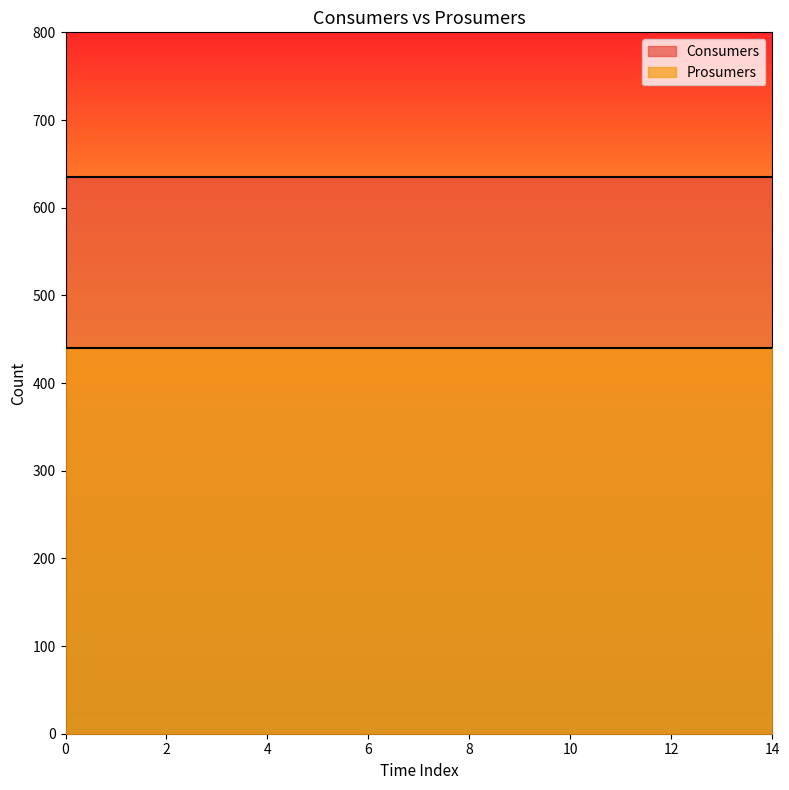

Reading left to right, list all the values displayed in this chart.

Consumers: 635	635	635	635	635	635	635	635	635	635	635	635	635	635	635
Prosumers: 440	440	440	440	440	440	440	440	440	440	440	440	440	440	440